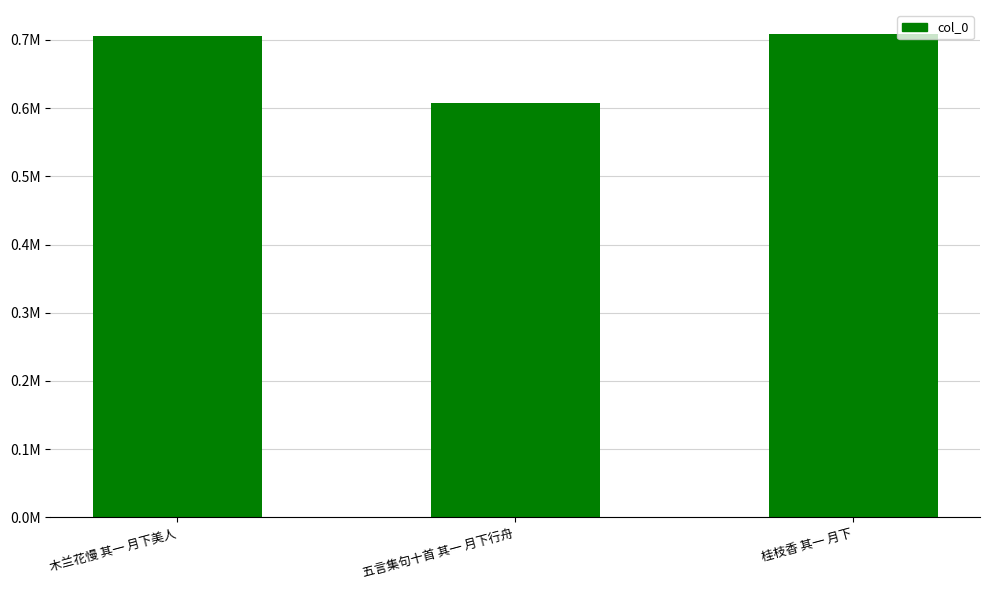

What is the change in value from 五言集句十首 其一 月下行舟 to 桂枝香 其一 月下?

+101026